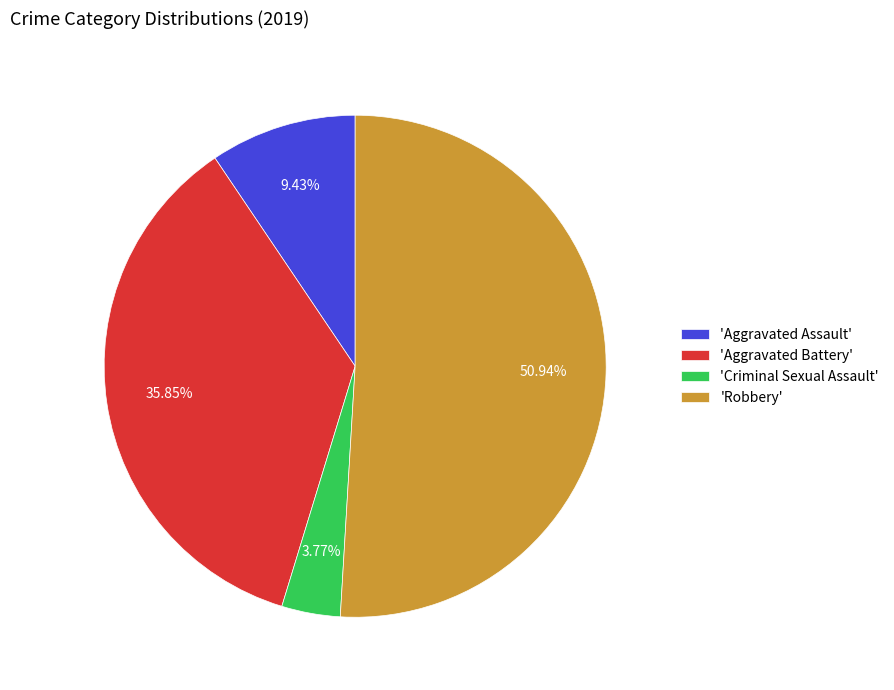

Does any single category account for the majority?

Yes